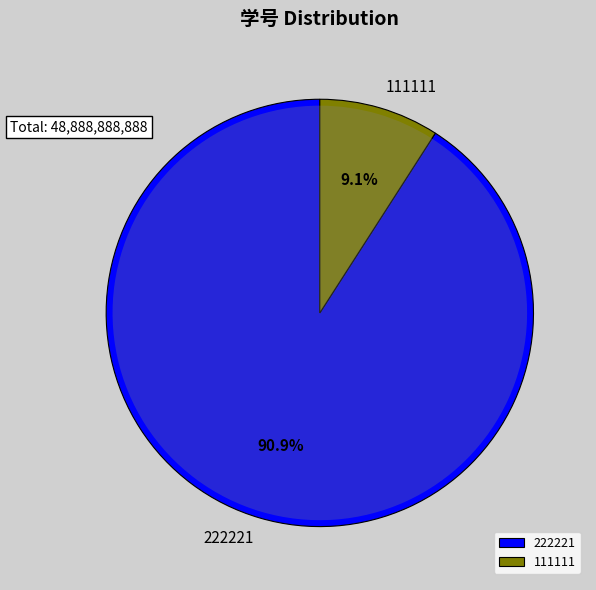

How many segments does this pie chart have?

2